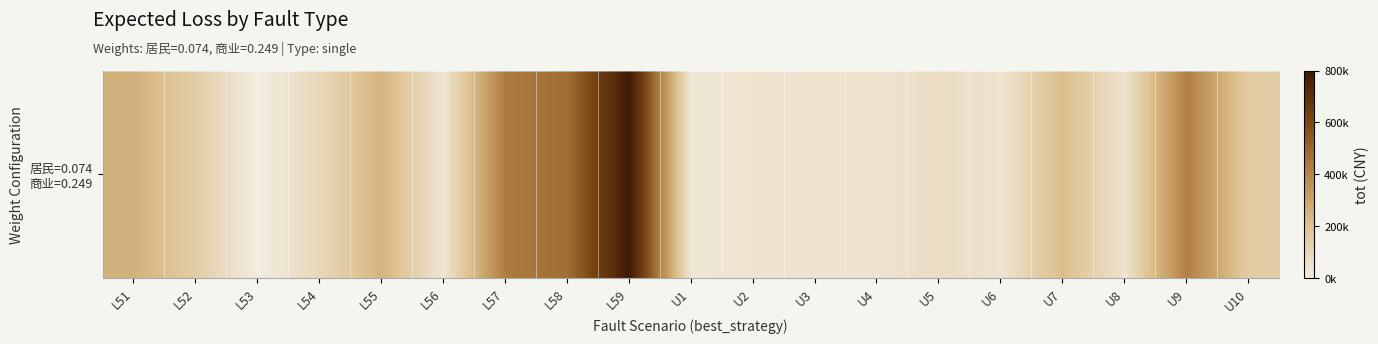

Rank the categories by value from highest to lowest.

L59, L58, L57, U9, L51, L55, U7, L52, U10, L54, U5, U2, U3, U4, U6, U8, L56, U1, L53